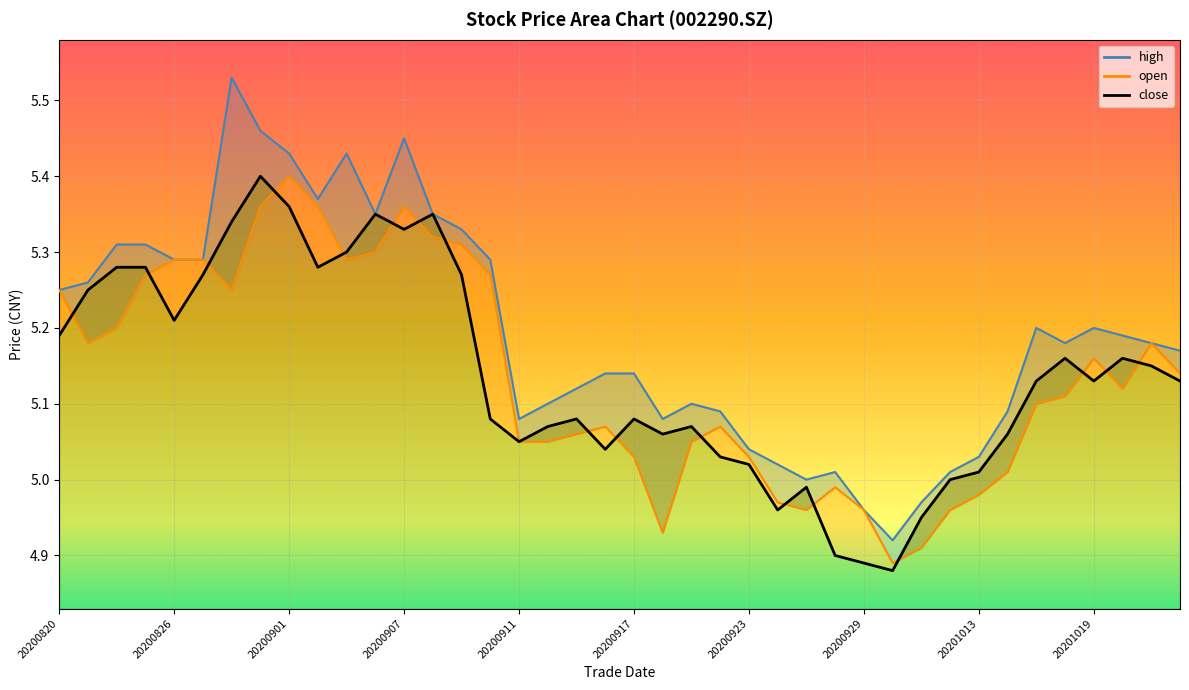

What is the value of the high point at the 11th from the left?

5.4